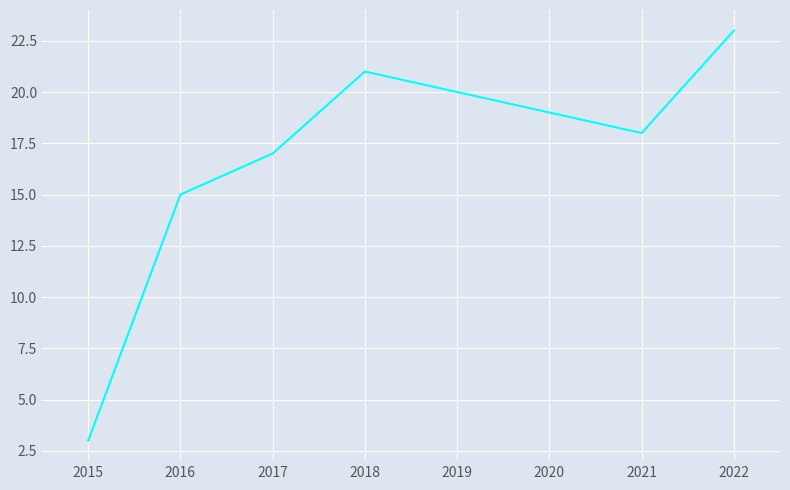

The chart shows a value of 32 at 2019. True or false?

False